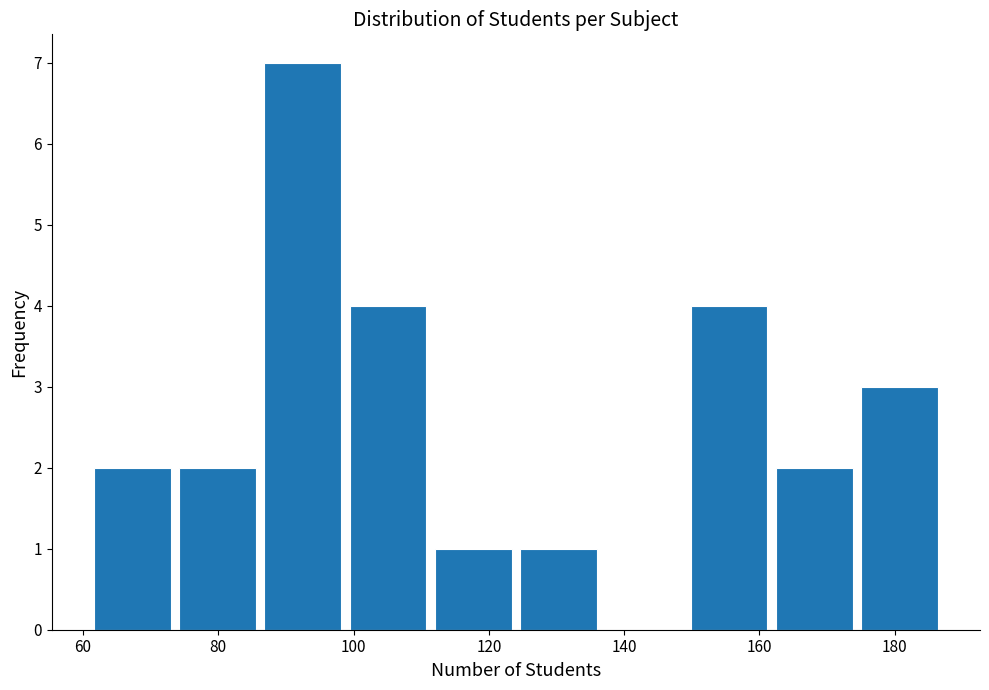

Reading left to right, transcribe this chart: for each bar, give the range it covers on the x-axis and its height. Neither the bar edges nor the heights are printed on the chart, so give them approximately, as read against the axes.

61.0 to 73.6: 2
73.6 to 86.2: 2
86.2 to 98.8: 7
98.8 to 111.4: 4
111.4 to 124.0: 1
124.0 to 136.6: 1
136.6 to 149.2: 0
149.2 to 161.8: 4
161.8 to 174.4: 2
174.4 to 187.0: 3